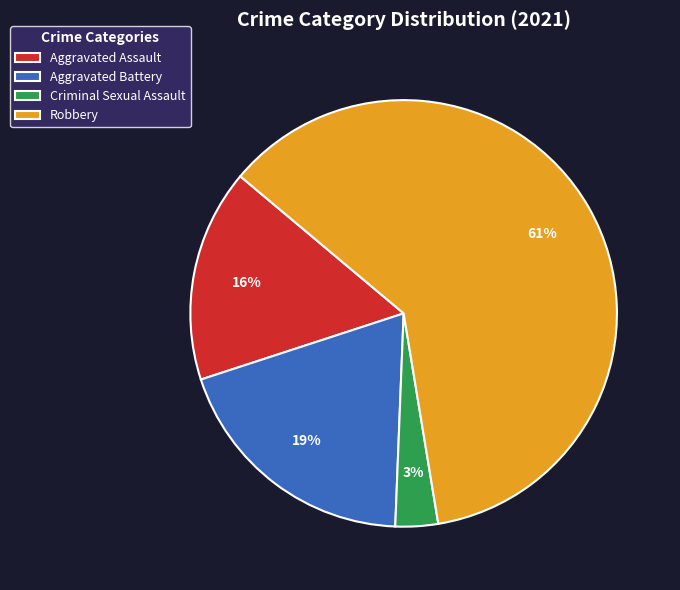

Is the sum of Criminal Sexual Assault and Aggravated Assault greater than half?

No